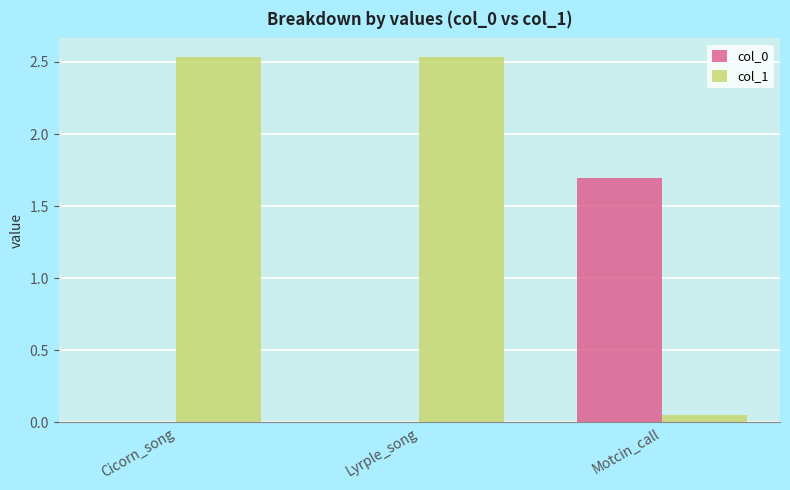

What is the average value of the col_0 series?

0.6